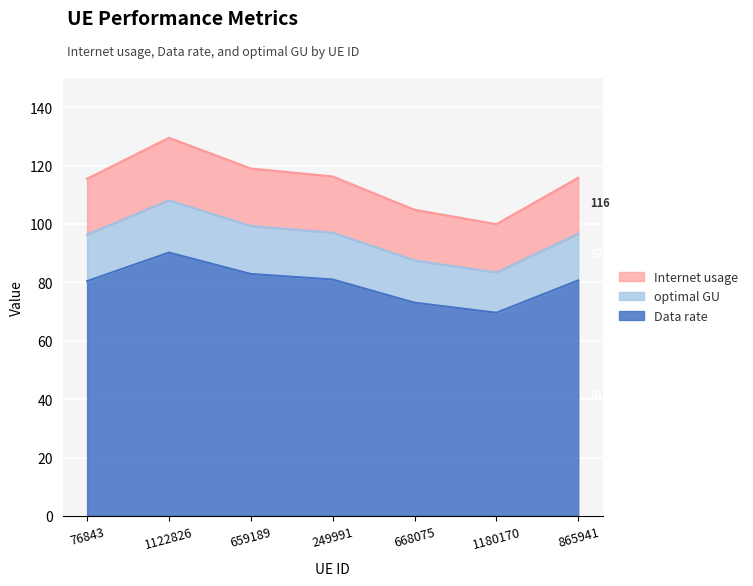

What is the highest value of the Data rate series?

90.2